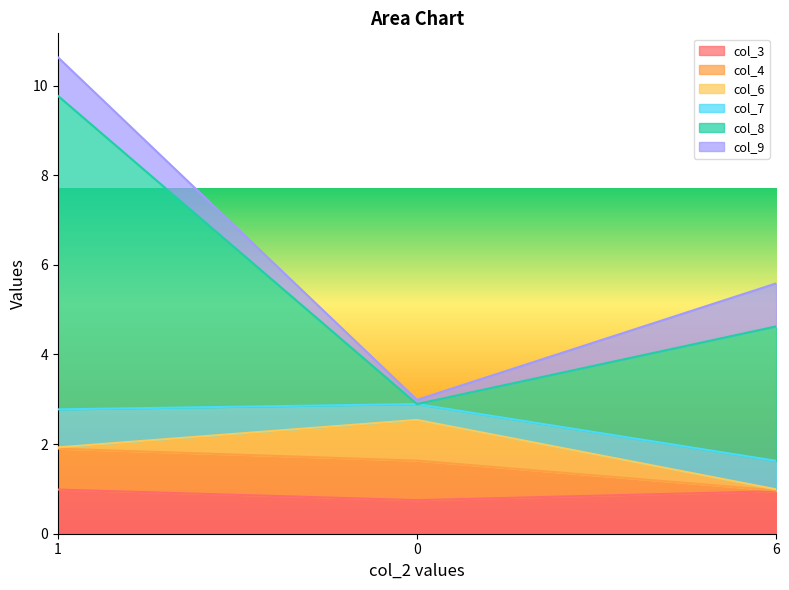

What is the minimum value for col_3?

0.7